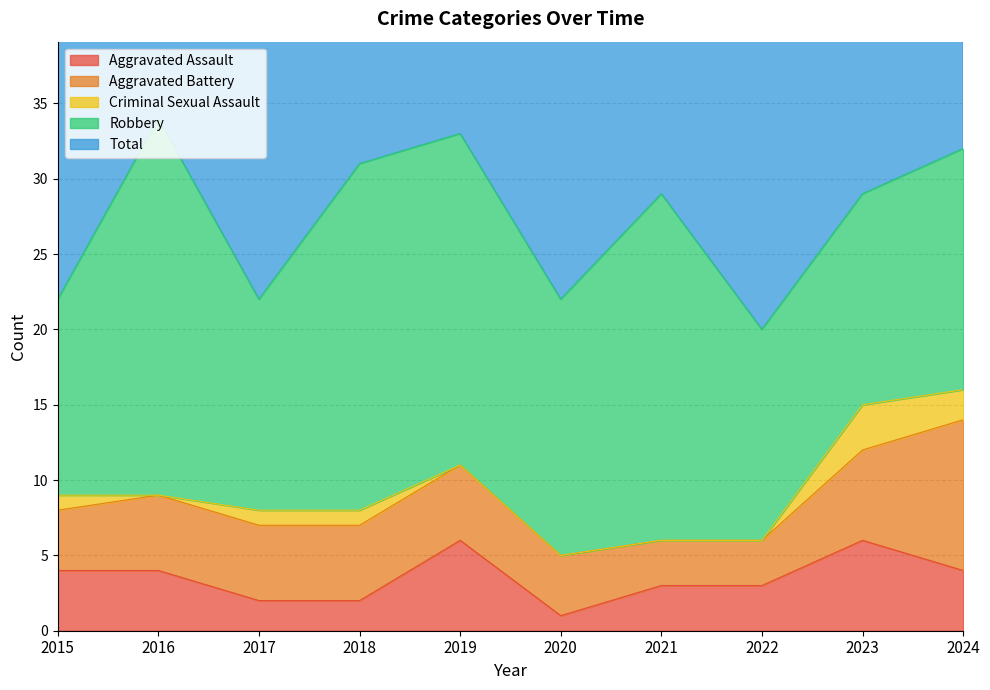

How many interior local peaks does the Total series have?

3